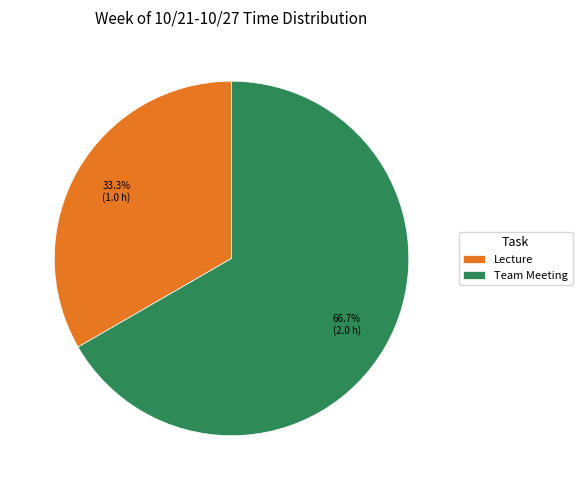

To the nearest percent, what is the difference between the largest and smallest slice percentages?

33%